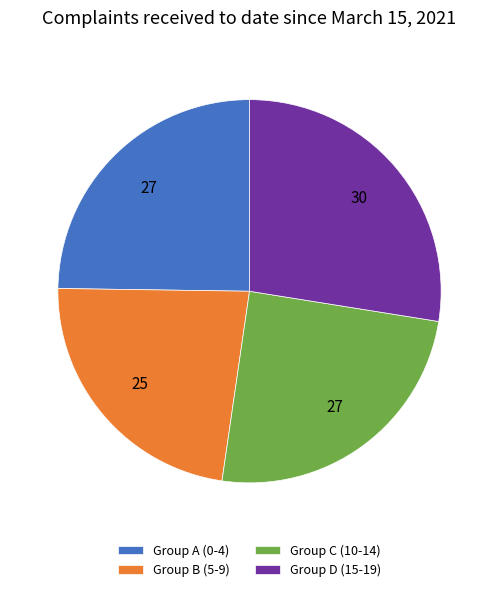

Approximately how many times larger is the value at Group D (15-19) compared to Group B (5-9)?

1.2